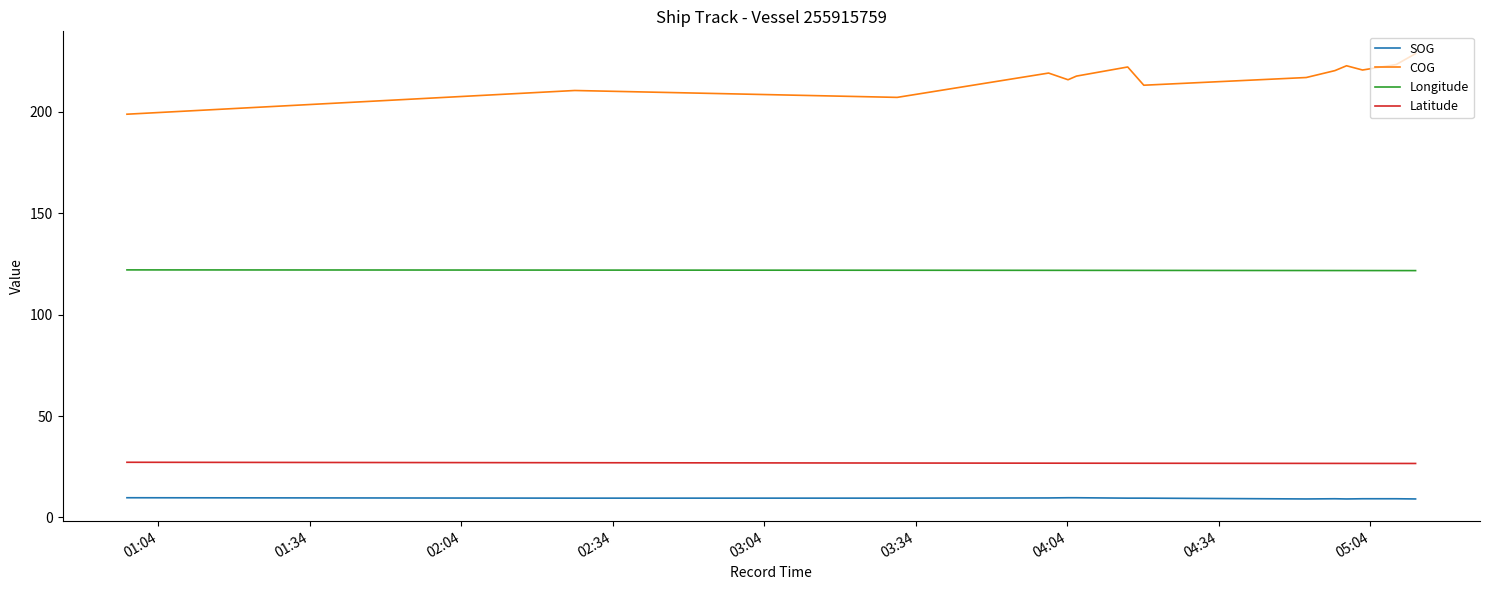

What is the label of the 22nd point from the right?

02:04